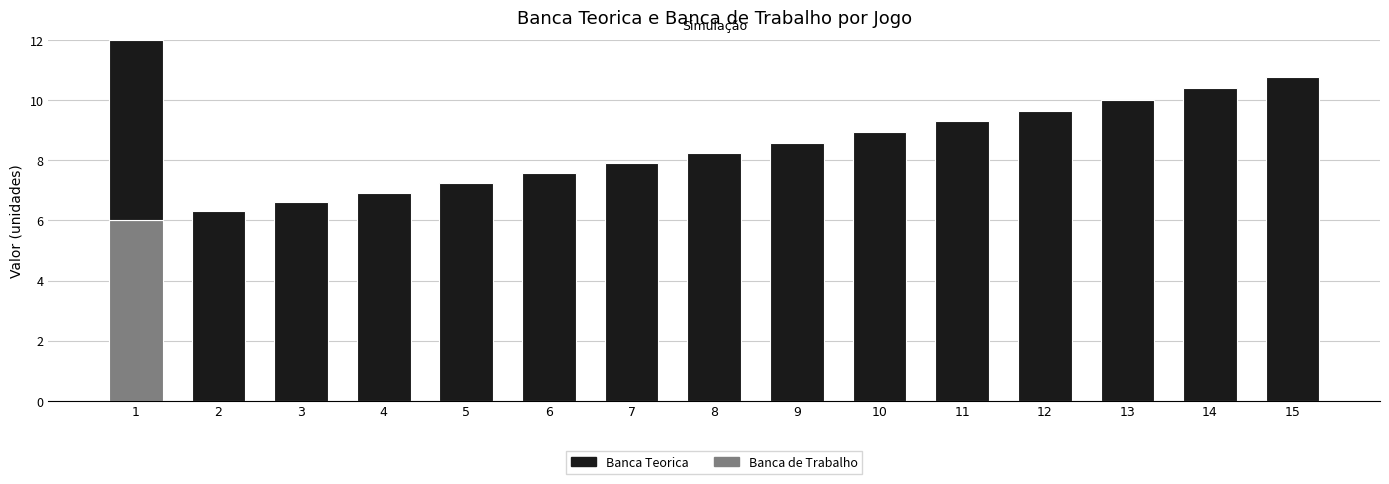

Reading left to right, what are the values for Banca de Trabalho?

1=6.0	2=0.0	3=0.0	4=0.0	5=0.0	6=0.0	7=0.0	8=0.0	9=0.0	10=0.0	11=0.0	12=0.0	13=0.0	14=0.0	15=0.0